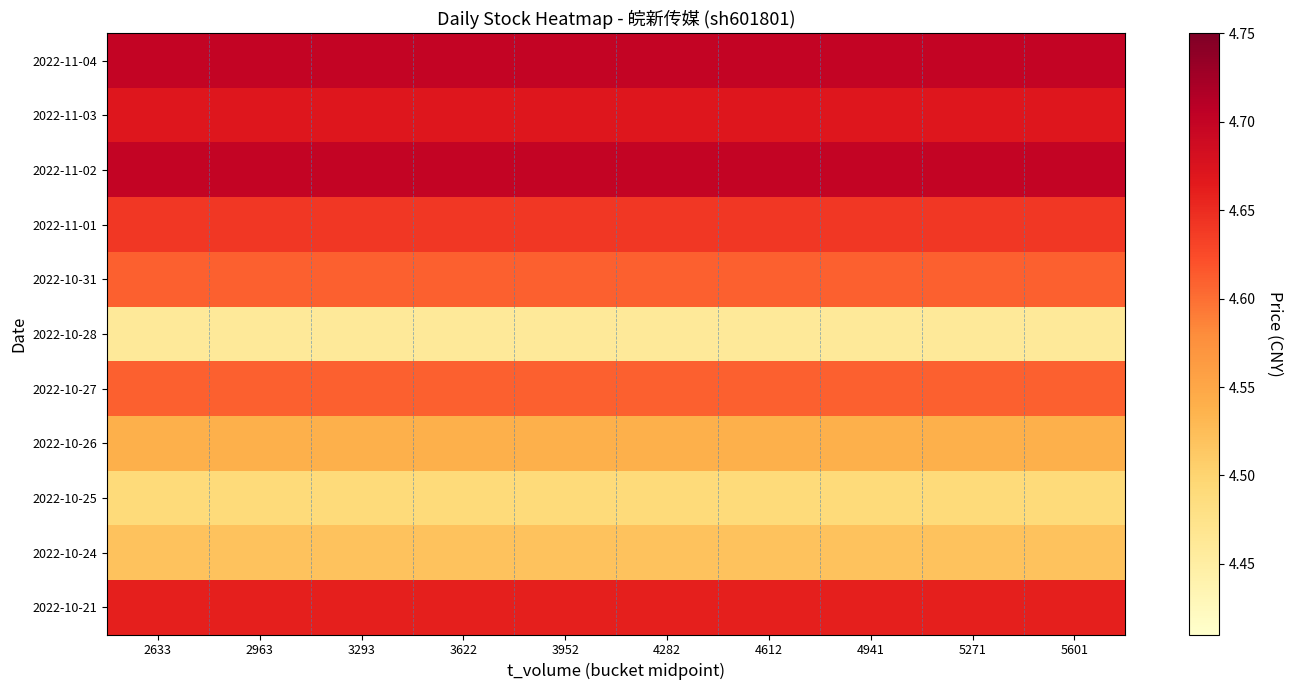

How many series are shown in this chart?

11